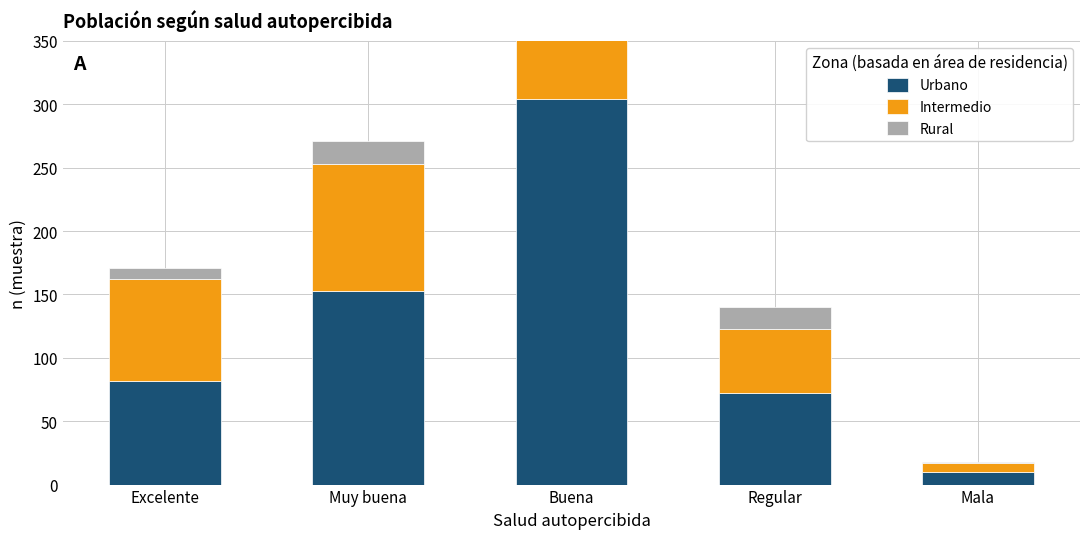

What are all the series names shown in the legend?

Urbano, Intermedio, Rural